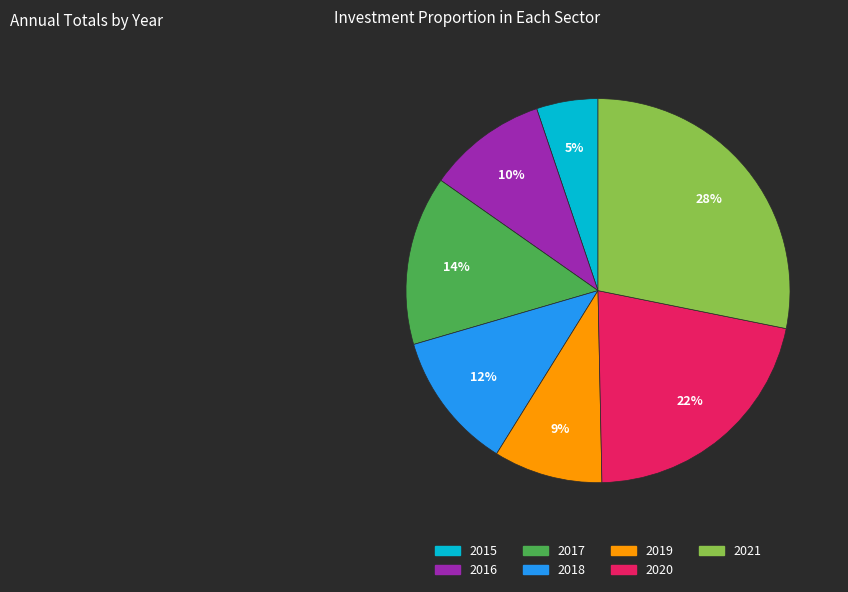

What is the smallest slice in the pie chart?

2015